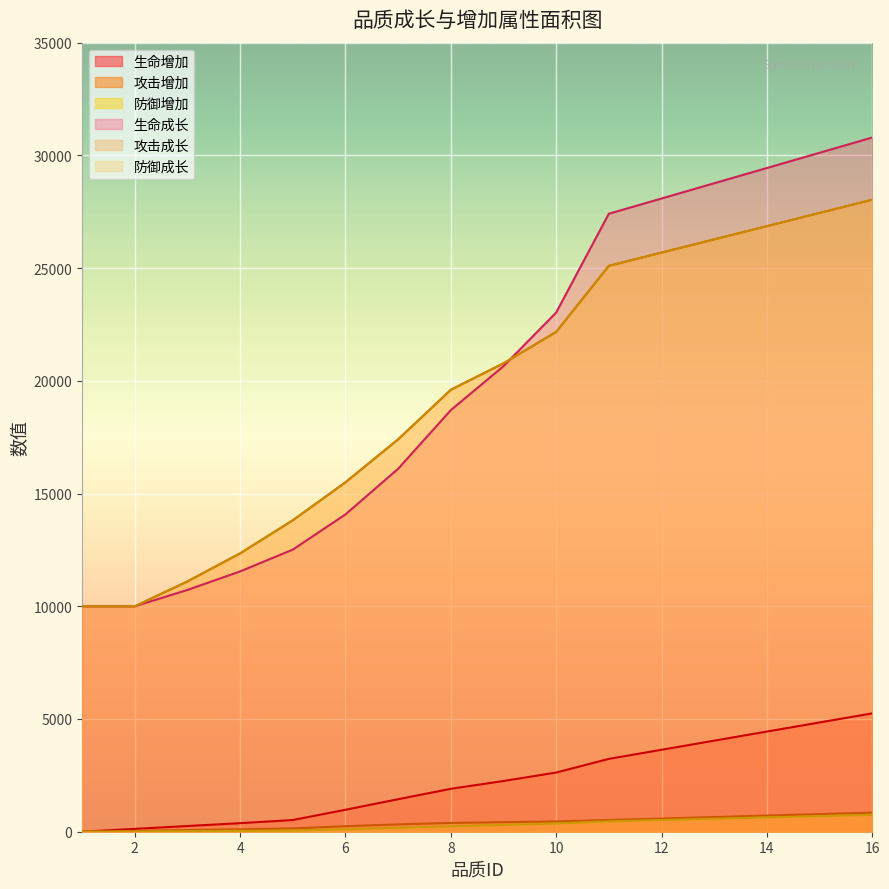

At which category is the sum across all series the highest?

16